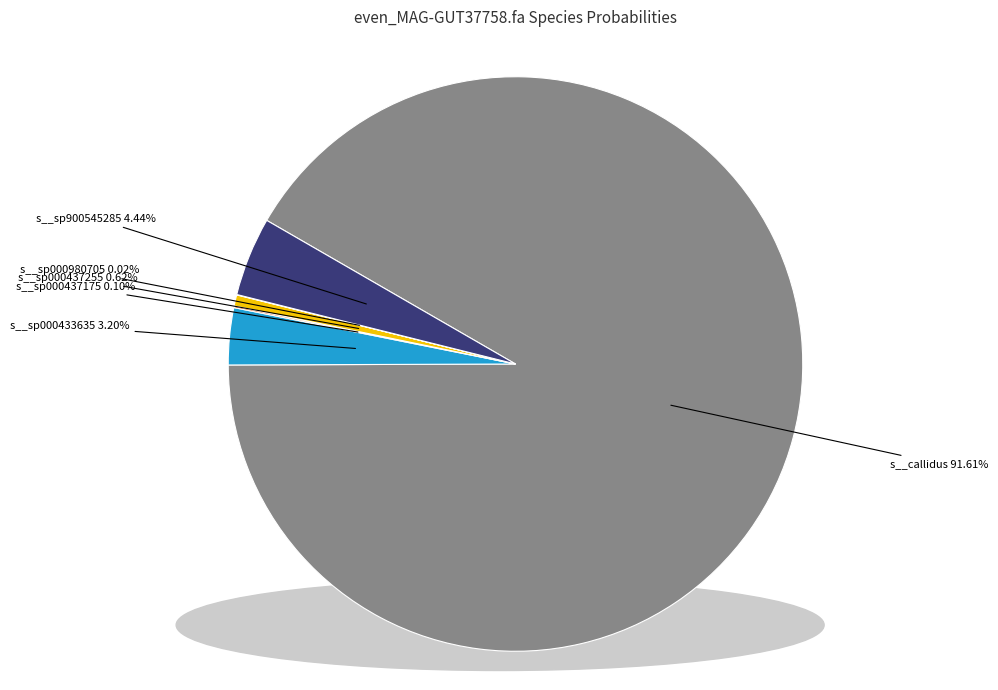

Between s__callidus 91.61% and s__sp000433635 3.20%, which is larger?

s__callidus 91.61%